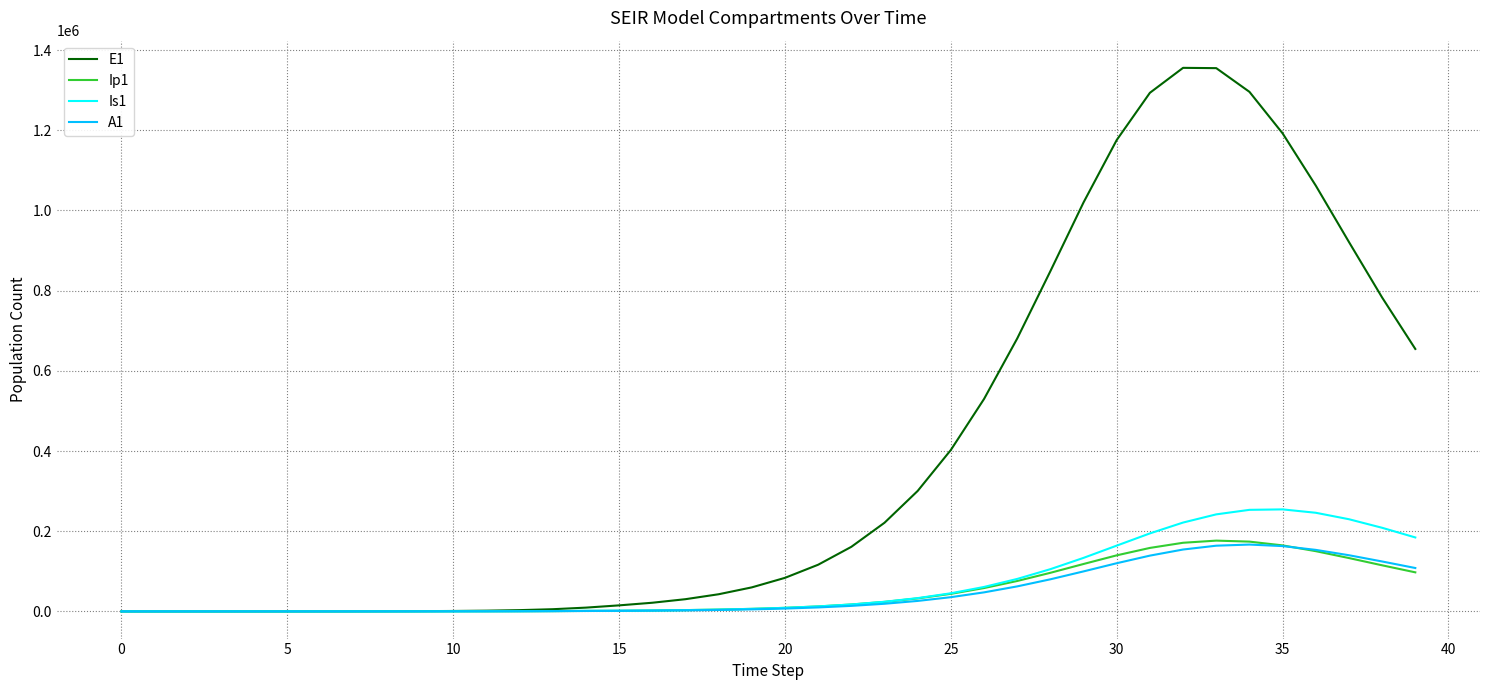

What is the greatest value displayed?

1355501.5